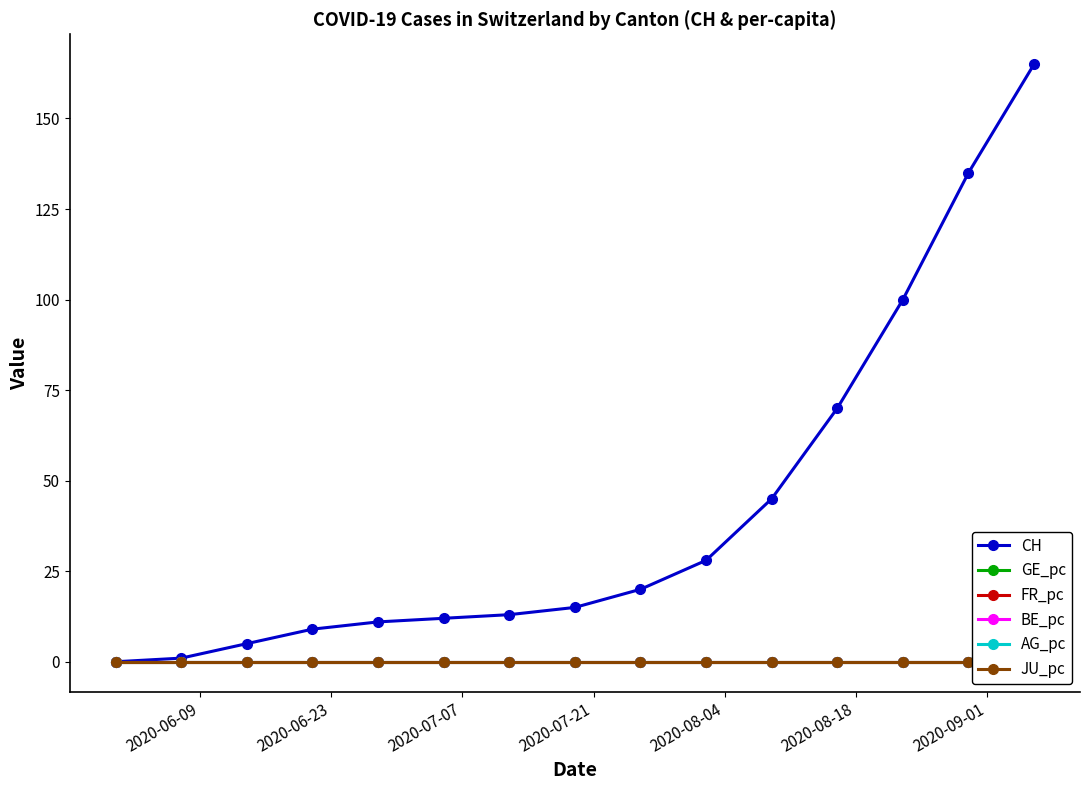

What is the maximum value for CH?

165